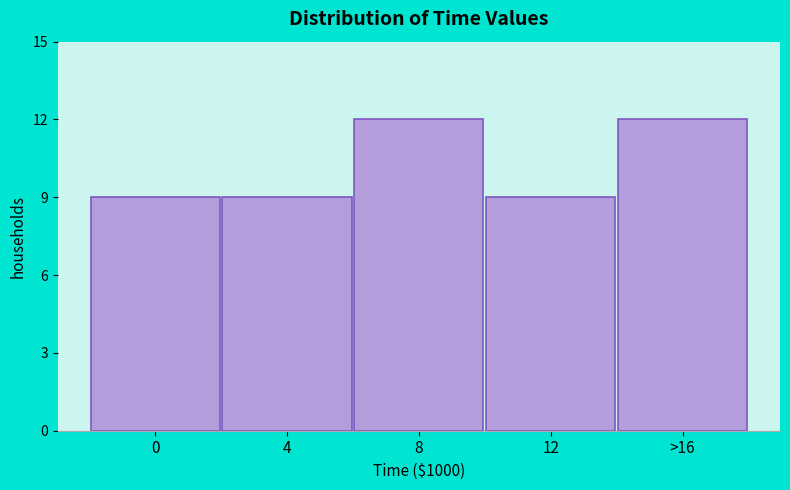

Reading left to right, transcribe all the data shown in this chart.

0=9	4=9	8=12	12=9	>16=12